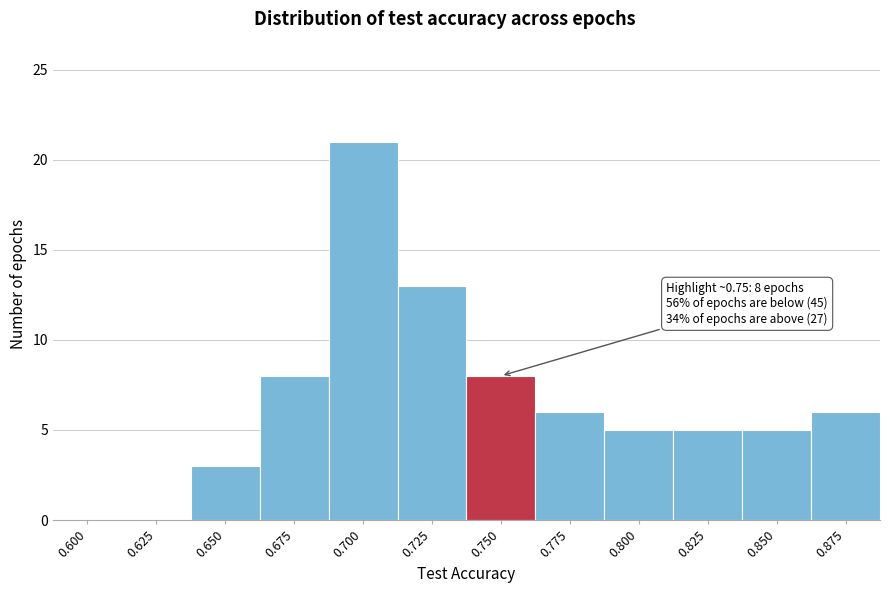

Reading right to left, extract all data points from this chart.

0.875=6	0.850=5	0.825=5	0.800=5	0.775=6	0.750=8	0.725=13	0.700=21	0.675=8	0.650=3	0.625=0	0.600=0